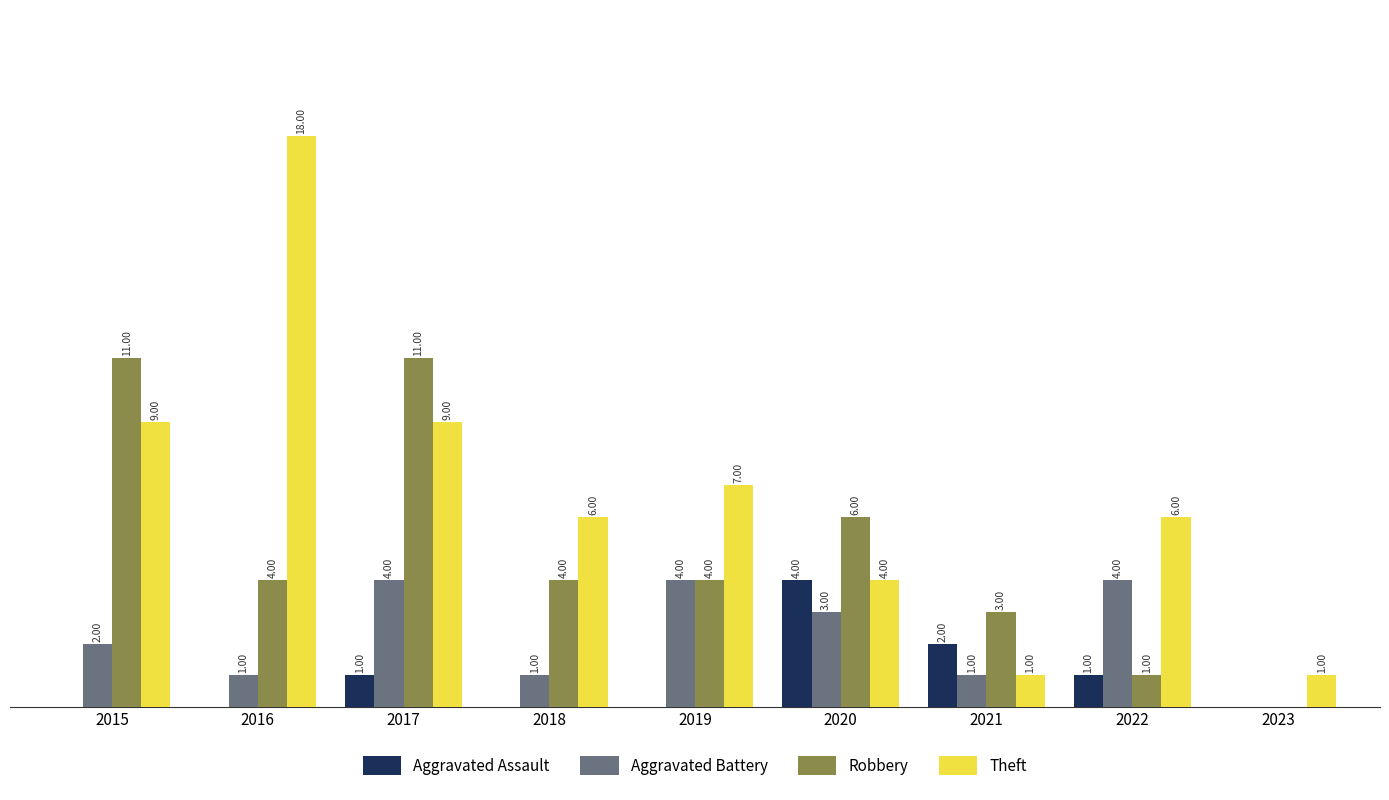

Are the bars grouped side by side (vs. stacked)?

Yes